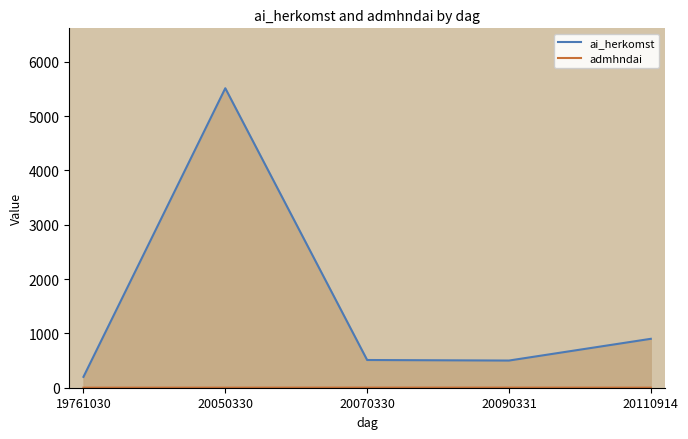

Does the chart have visible grid lines?

No